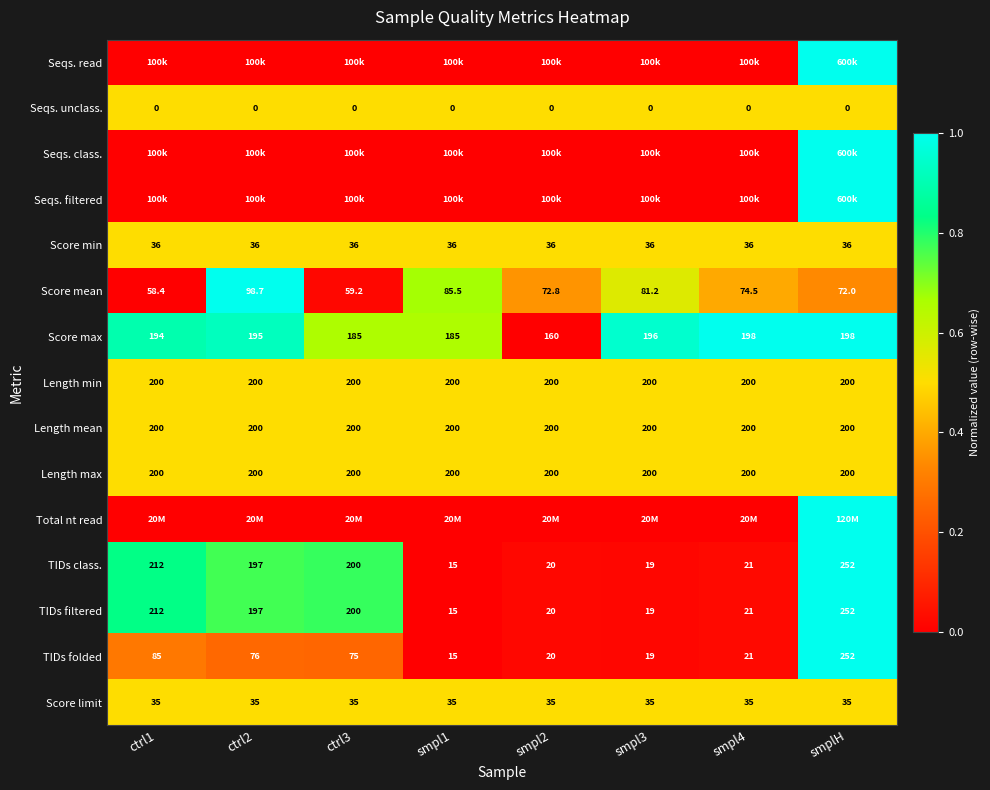

What is the maximum value shown in the chart?

1.0